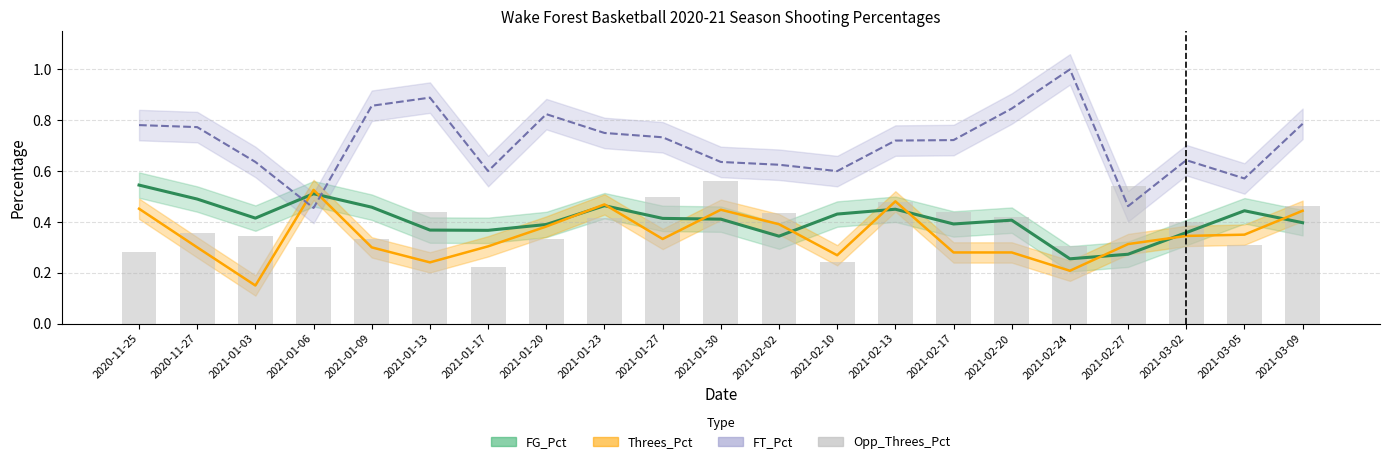

What is the difference between the second highest and minimum values?

0.3